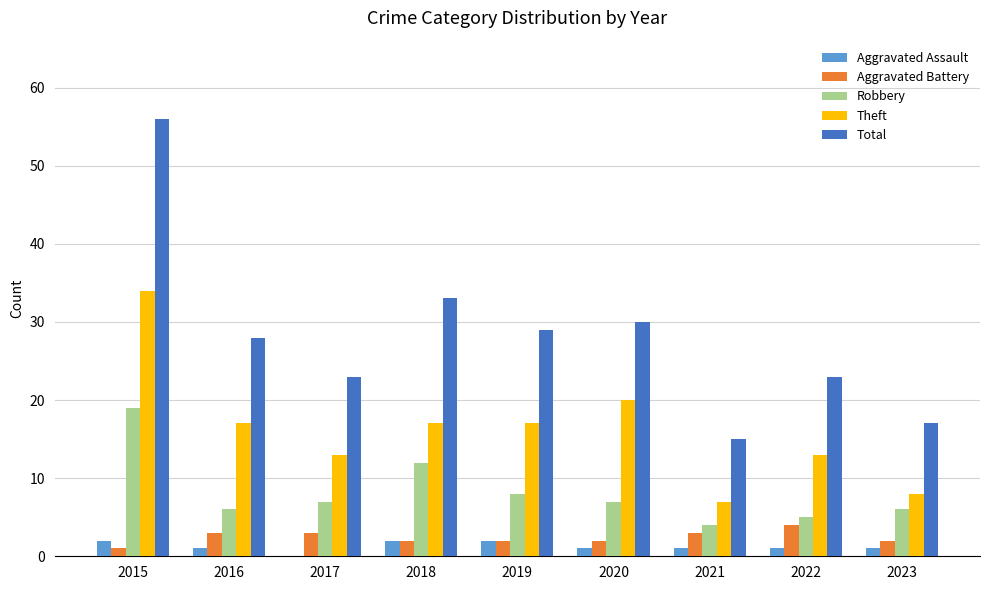

Which series has the largest range (max minus min)?

Total